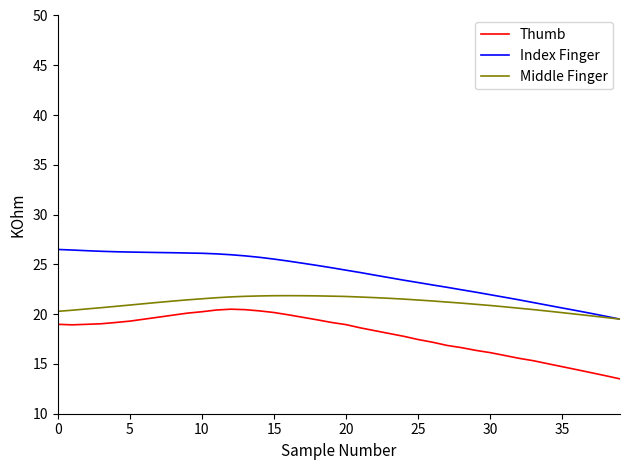

What is the highest value of the Thumb series?

20.5